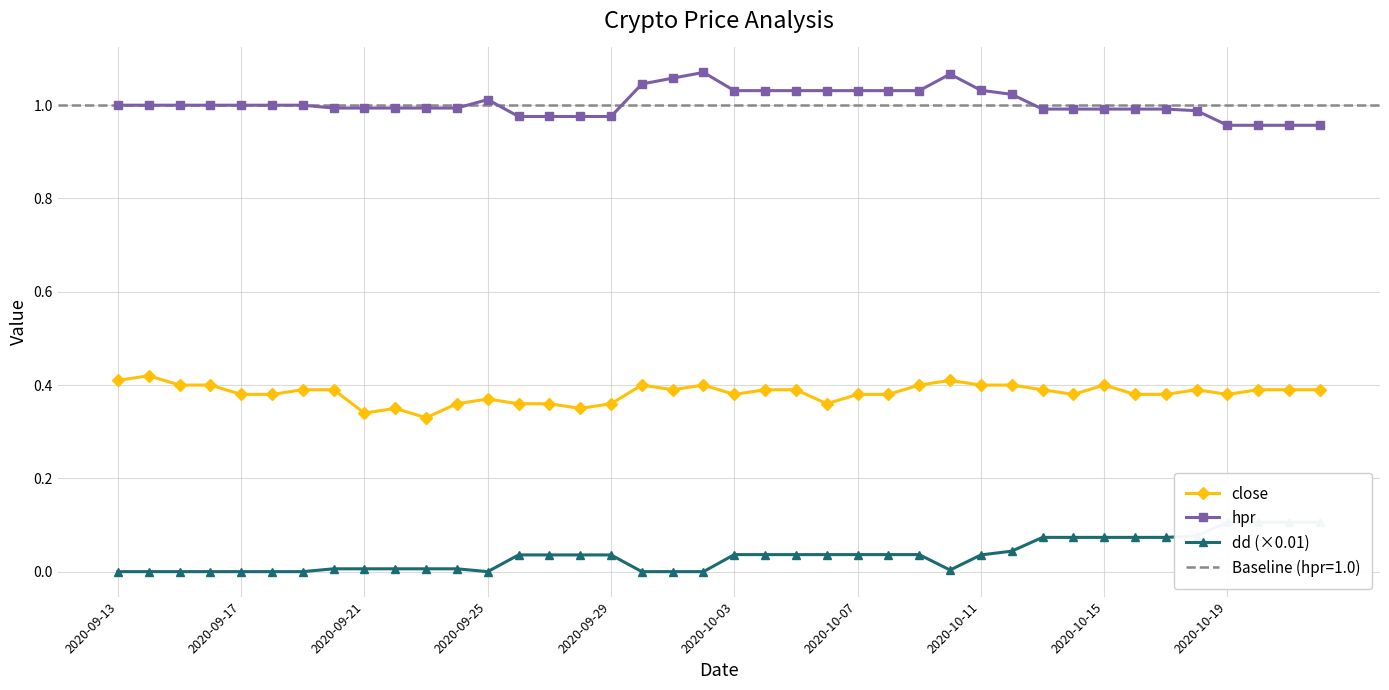

True or false: hpr has more than 0 interior local peaks.

True